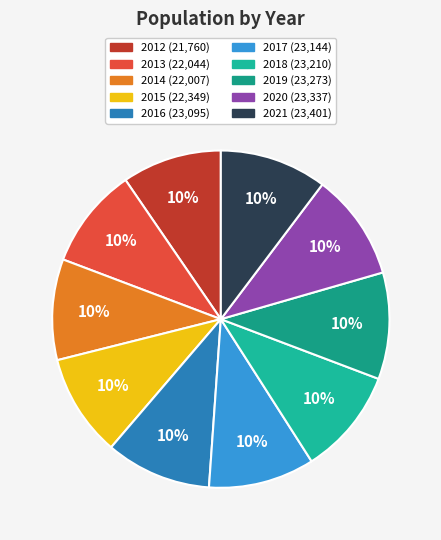

Which has a higher value, 2017 or 2020?

2020